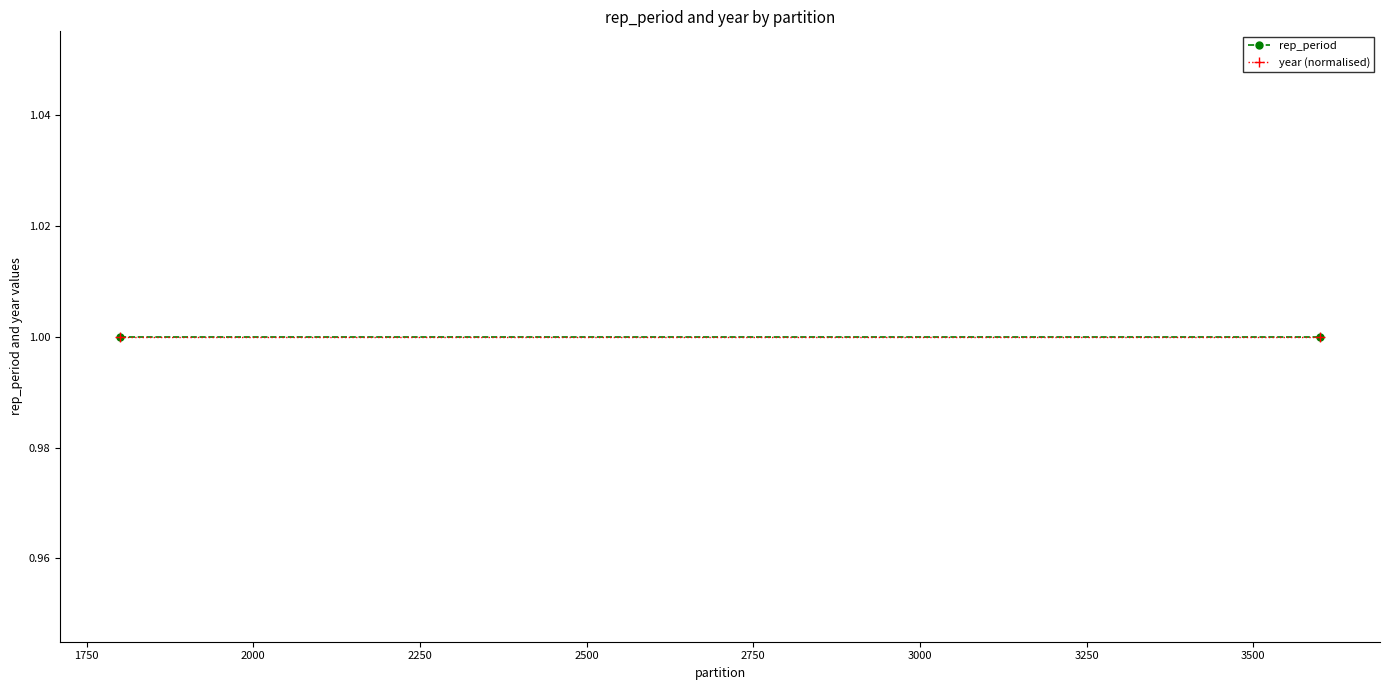

The value of rep_period at 1 is 1. True or false?

True